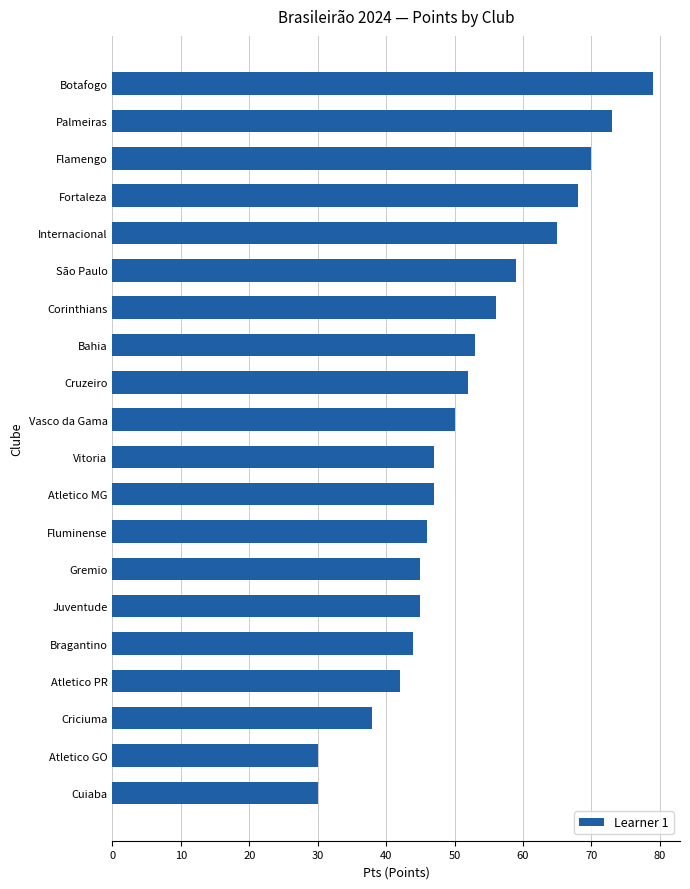

What is the difference between the second highest and minimum values?

43